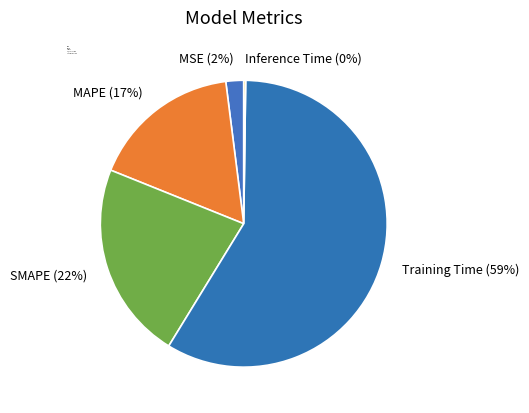

To the nearest percent, what is the combined percentage of MSE and Training Time?

61%